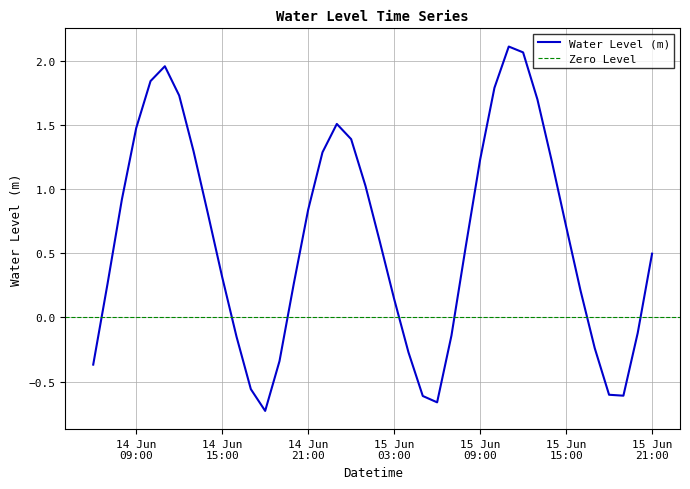

Which label corresponds to the largest value in the chart?

2025-06-15 11:00:00